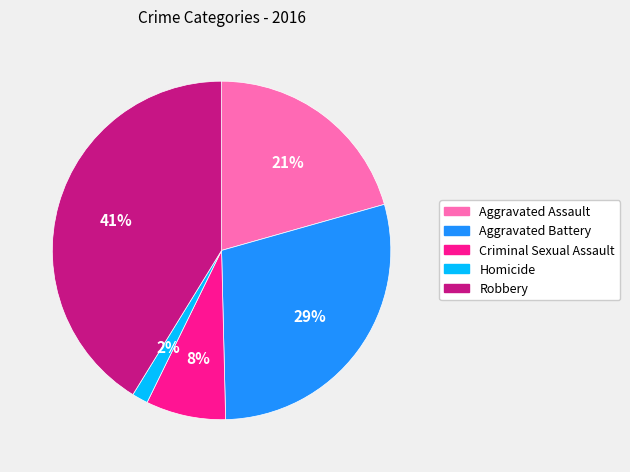

To the nearest percent, what portion does Criminal Sexual Assault represent?

8%